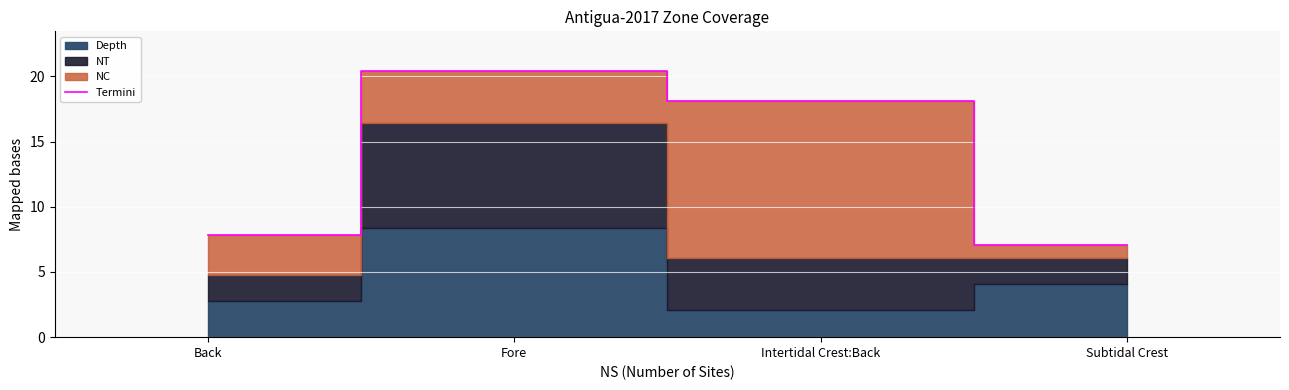

Reading left to right, transcribe all the data shown in this chart.

7.8	20.4	18.1	7.1